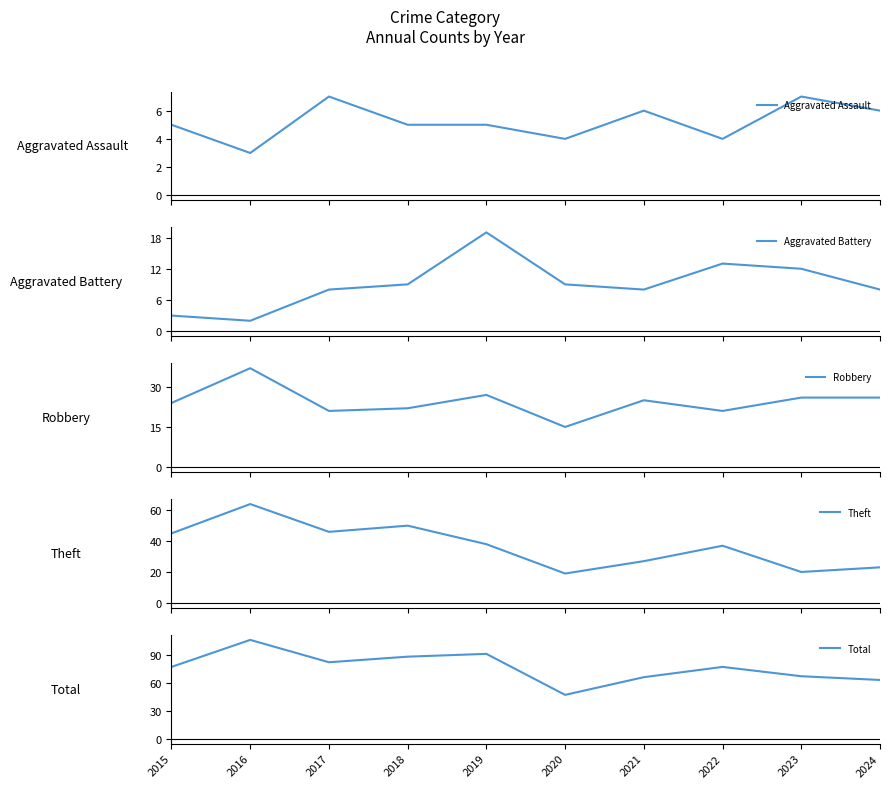

How many lines are shown in the chart?

5